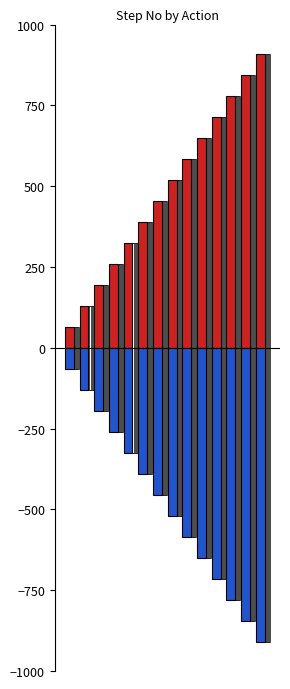

What is the average value of the Positive Step No series?

488